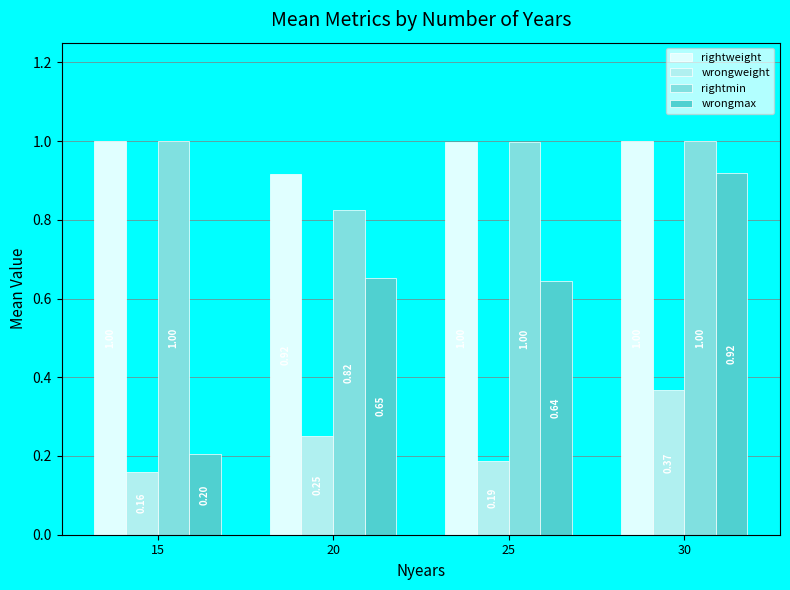

What is the value of the wrongmax bar at the 1st from the left?

0.2